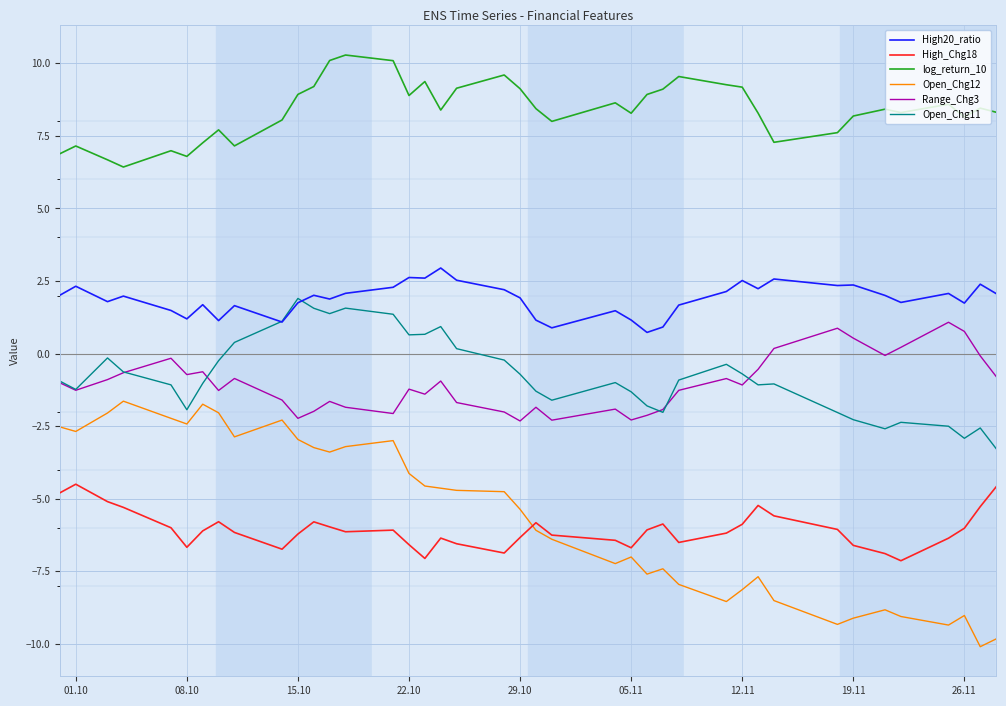

True or false: Range_Chg3 and log_return_10 cross at least once.

False